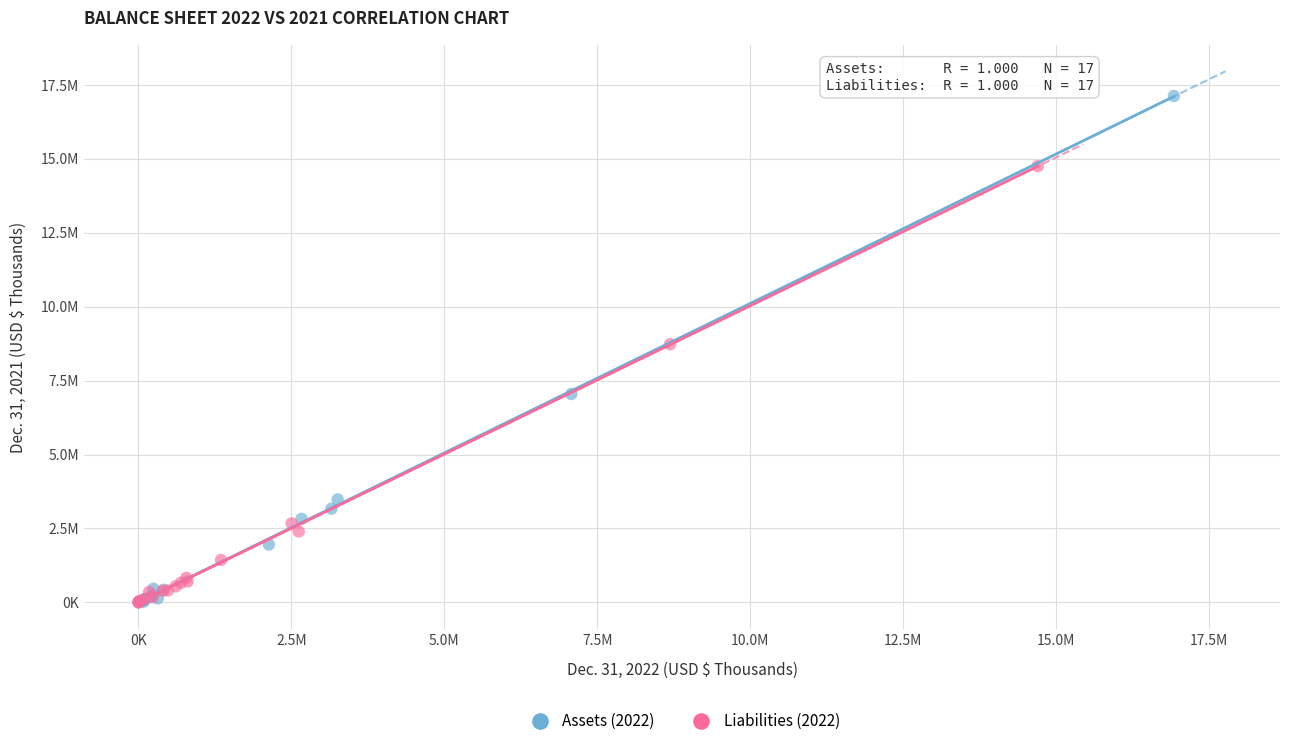

Which series has the widest spread of Y values?

Assets (2022)